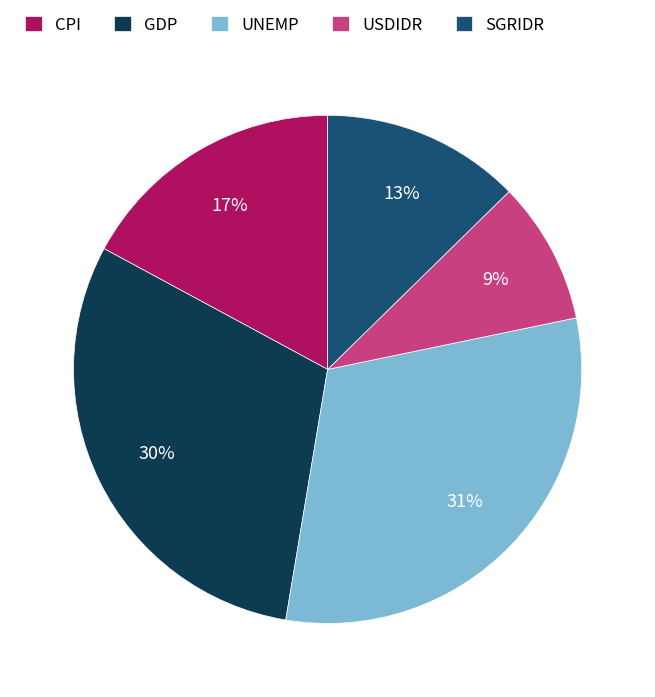

What is the smallest slice in the pie chart?

USDIDR